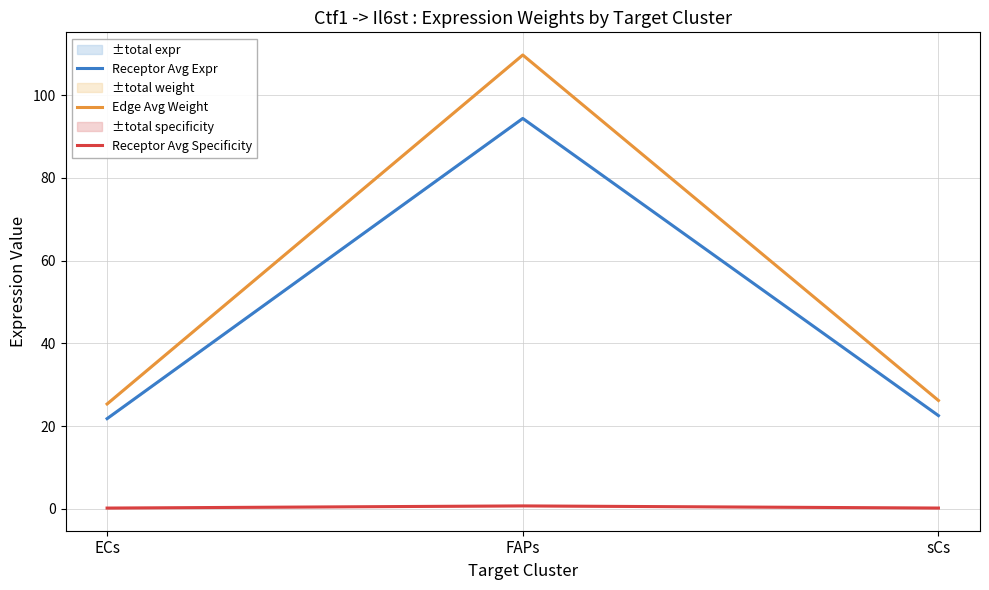

What position from the left is sCs?

3